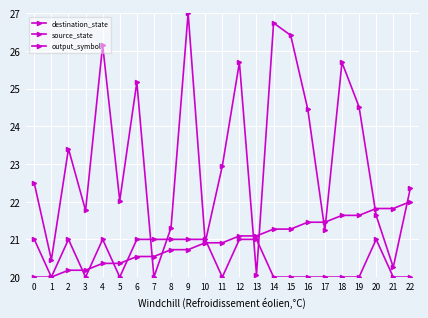

How many distinct data groups are displayed?

3